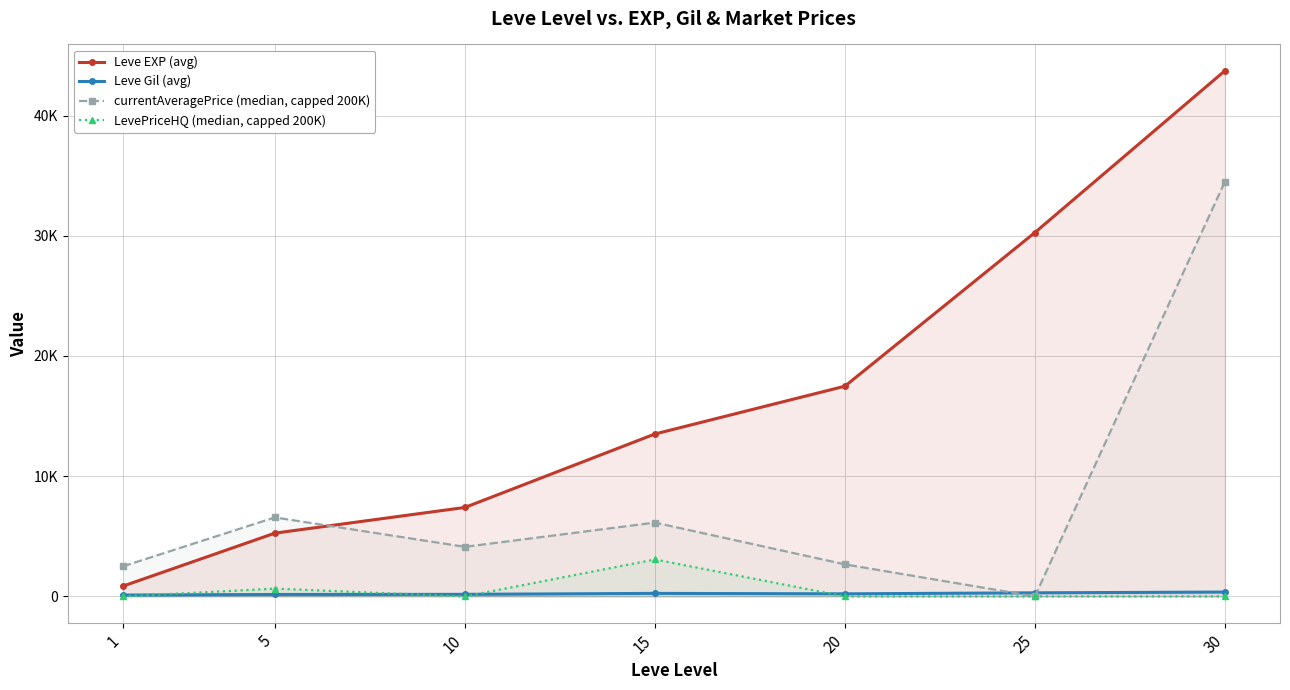

Count the number of categories in the chart.

7